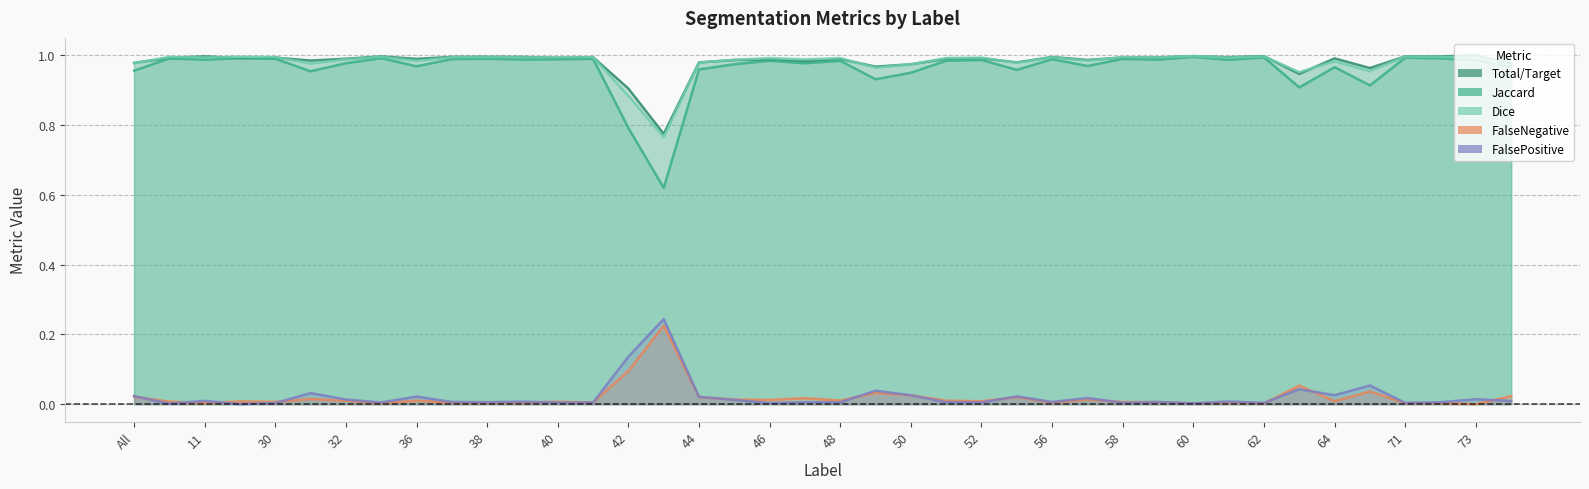

True or false: Jaccard and Total/Target intersect in this chart.

False